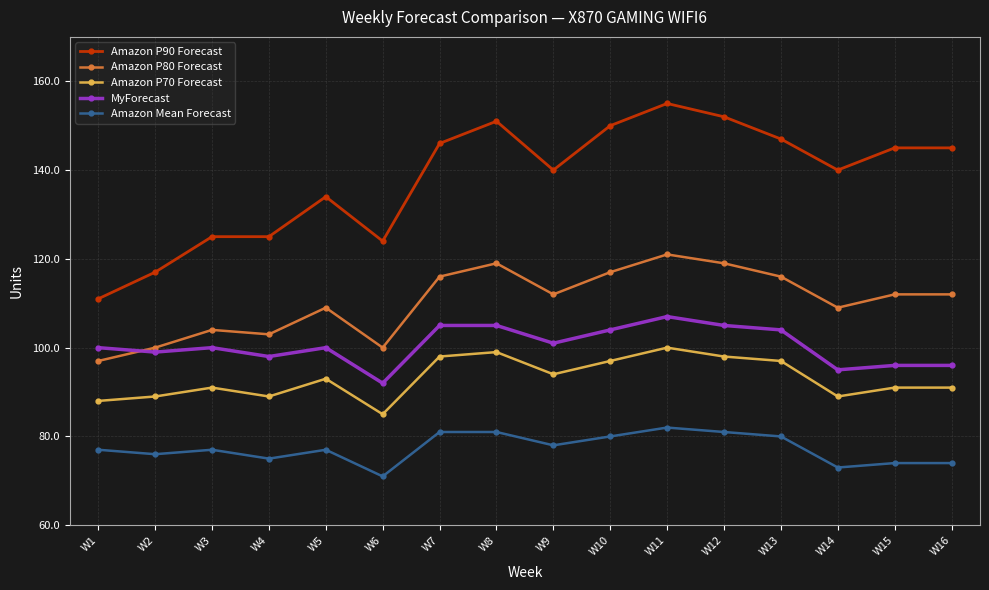

Reading right to left, extract all data points from this chart.

Amazon P90 Forecast: W16=145	W15=145	W14=140	W13=147	W12=152	W11=155	W10=150	W9=140	W8=151	W7=146	W6=124	W5=134	W4=125	W3=125	W2=117	W1=111
Amazon P80 Forecast: W16=112	W15=112	W14=109	W13=116	W12=119	W11=121	W10=117	W9=112	W8=119	W7=116	W6=100	W5=109	W4=103	W3=104	W2=100	W1=97
Amazon P70 Forecast: W16=91	W15=91	W14=89	W13=97	W12=98	W11=100	W10=97	W9=94	W8=99	W7=98	W6=85	W5=93	W4=89	W3=91	W2=89	W1=88
MyForecast: W16=96	W15=96	W14=95	W13=104	W12=105	W11=107	W10=104	W9=101	W8=105	W7=105	W6=92	W5=100	W4=98	W3=100	W2=99	W1=100
Amazon Mean Forecast: W16=74	W15=74	W14=73	W13=80	W12=81	W11=82	W10=80	W9=78	W8=81	W7=81	W6=71	W5=77	W4=75	W3=77	W2=76	W1=77